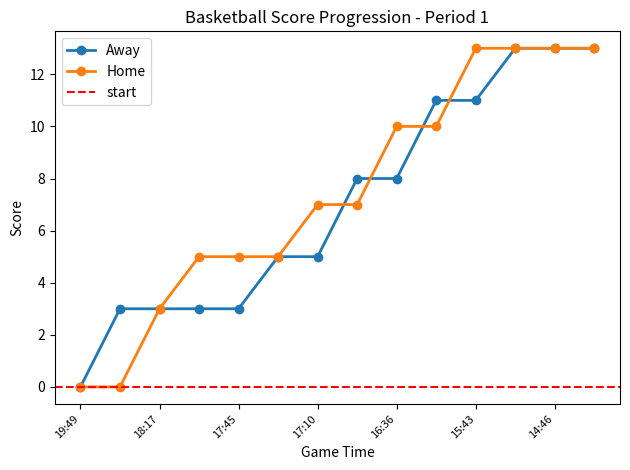

Does the chart display data point markers on the line(s)?

Yes